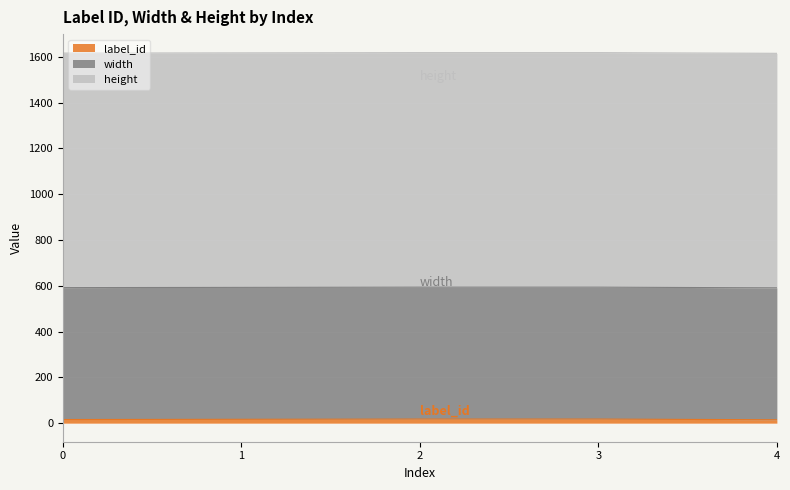

What value does the height series have at 4?

1024